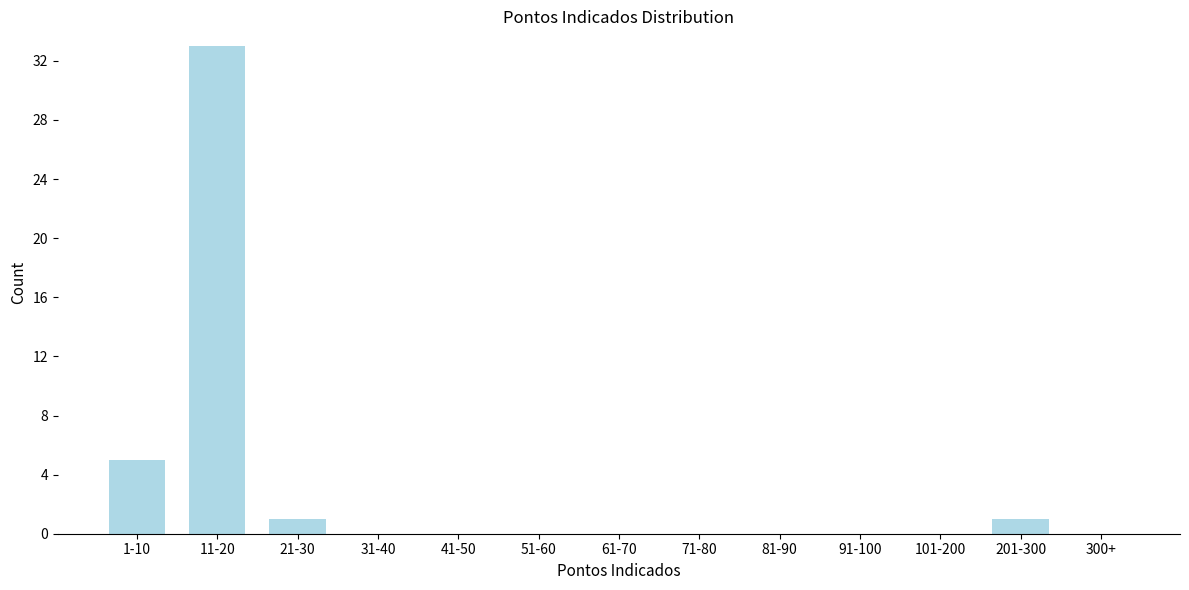

Reading left to right, list all the values displayed in this chart.

1-10=5	11-20=33	21-30=1	31-40=0	41-50=0	51-60=0	61-70=0	71-80=0	81-90=0	91-100=0	101-200=0	201-300=1	300+=0